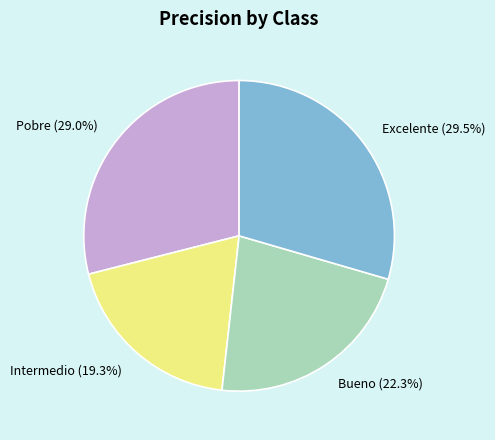

True or false: Intermedio accounts for 19% of the total.

True